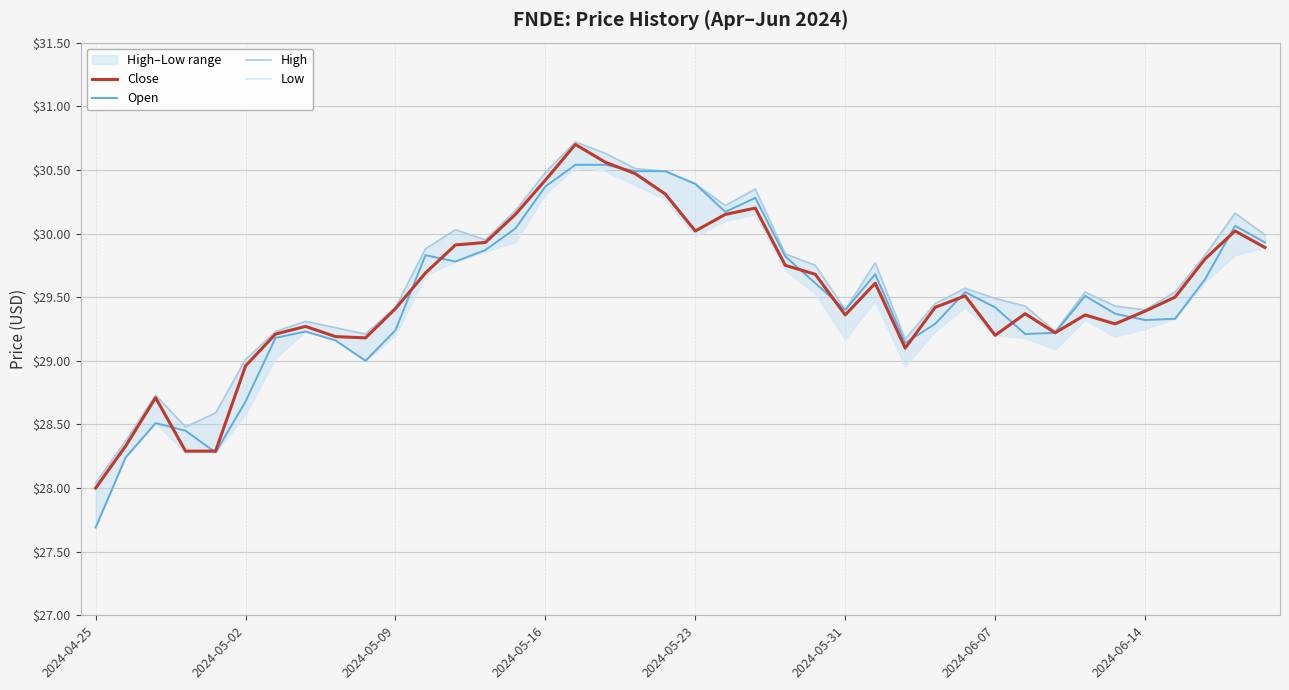

True or false: High and Close cross at least once.

False